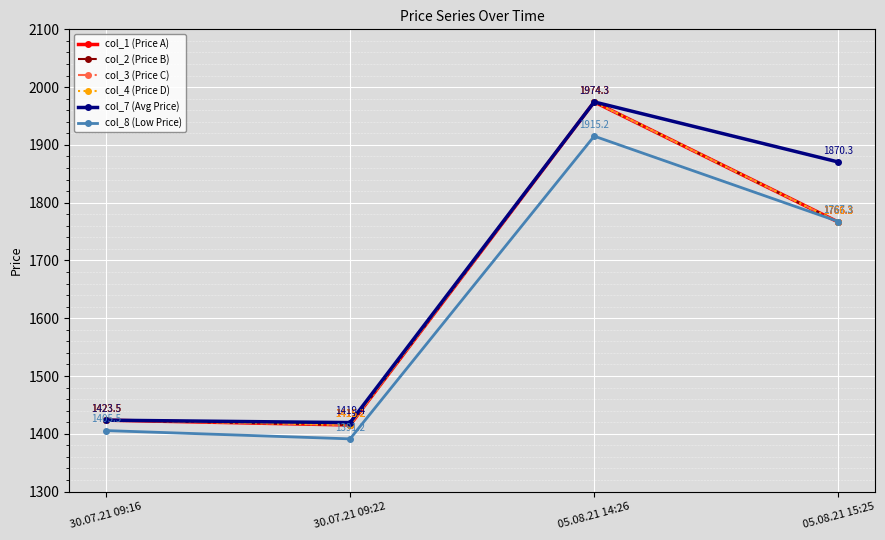

How many categories are shown in the chart?

4